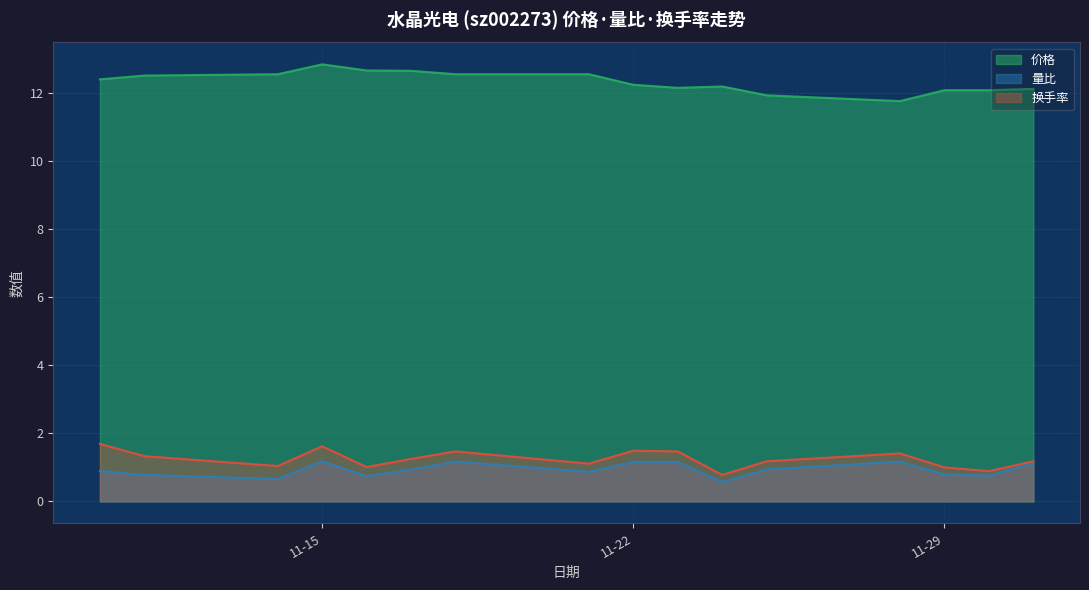

At which label does 换手率 first exceed 1?

2022-11-10